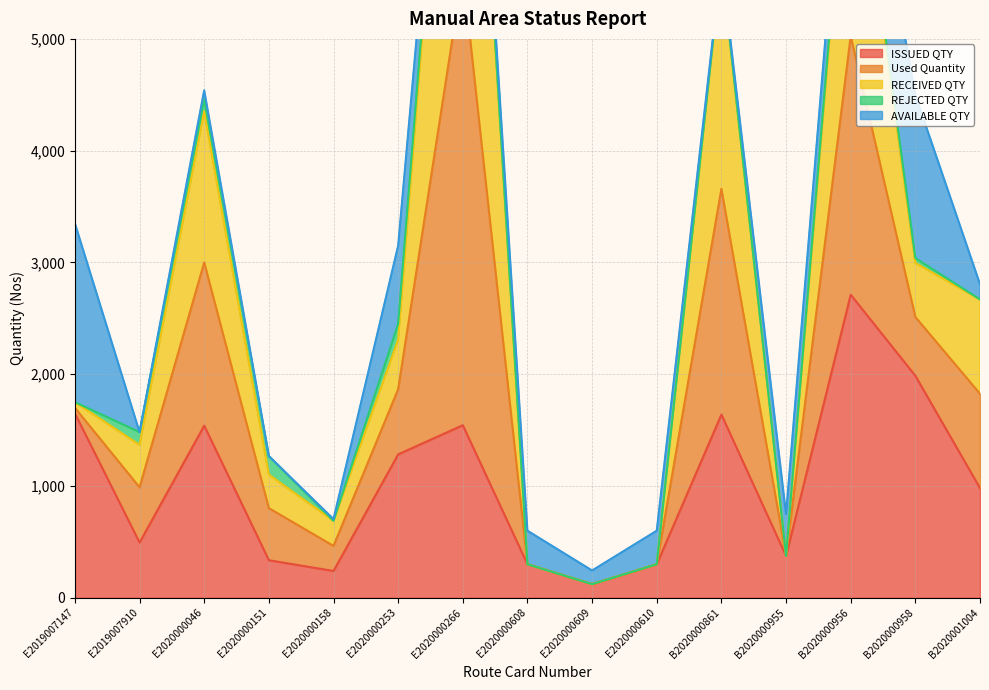

Is the value of Used Quantity at B2020000955 greater than the value of ISSUED QTY at E2020000253?

No